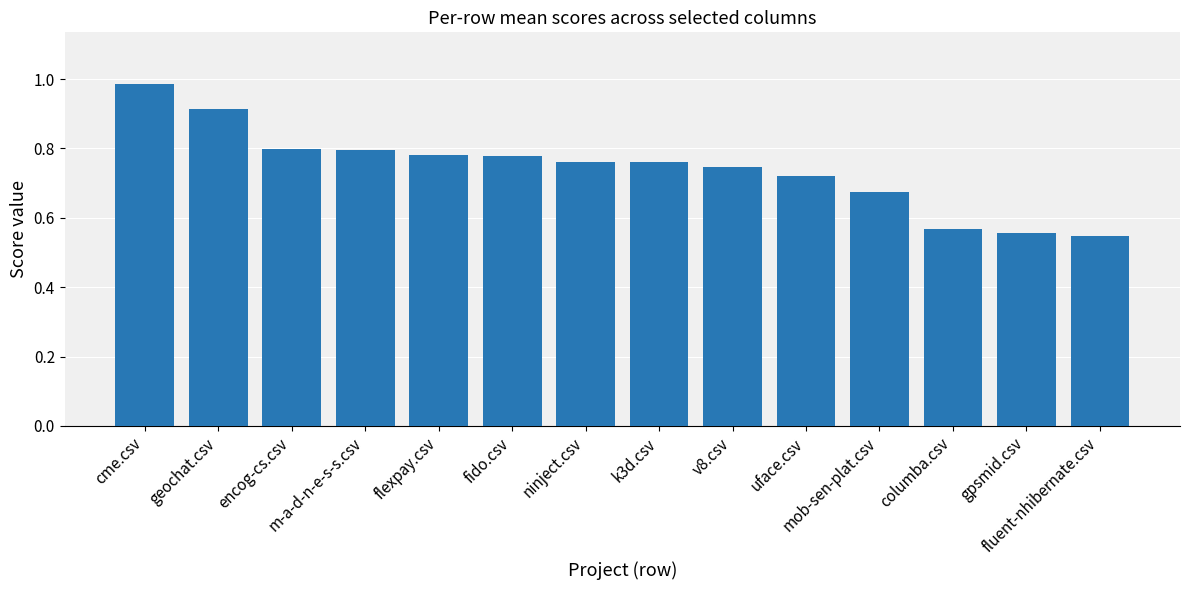

What is the sum of all values?

10.4